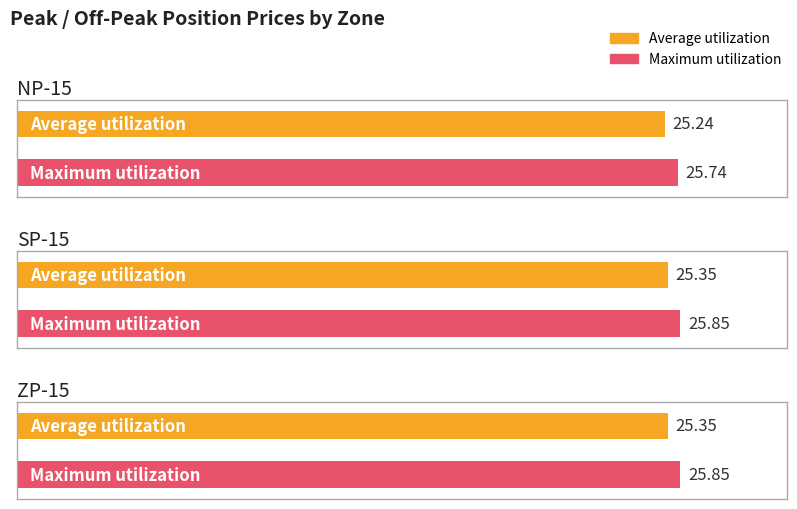

Which series changed the most between NP-15 and SP-15?

Average utilization